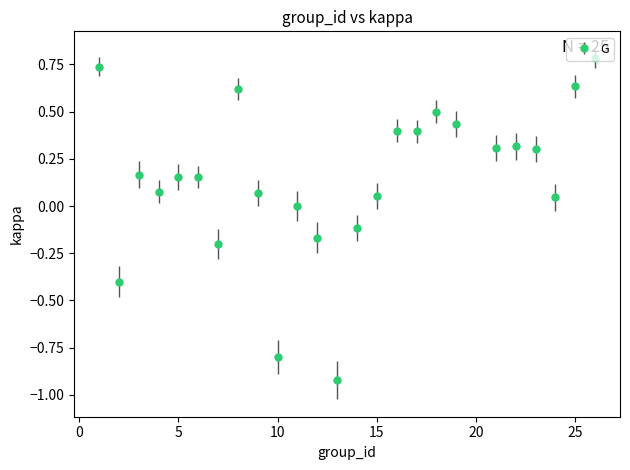

What is the greatest value displayed?

0.8